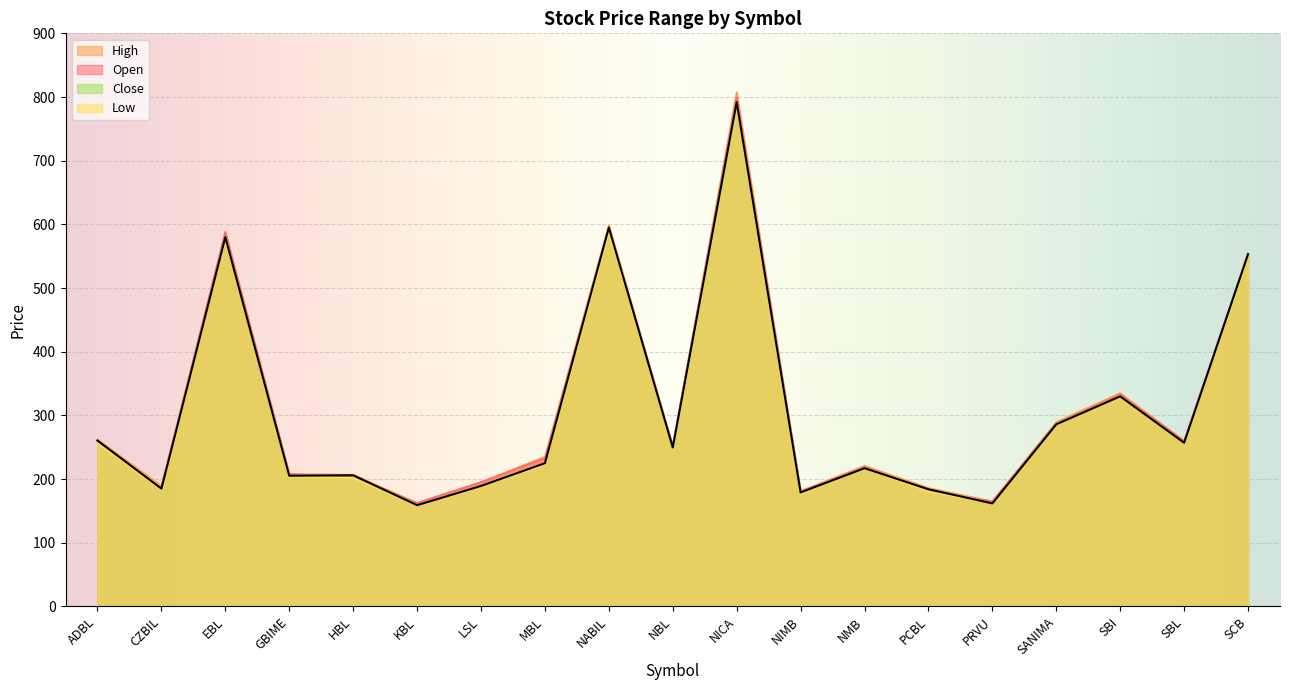

What is the sum of the High values at NIMB and HBL?

387.9